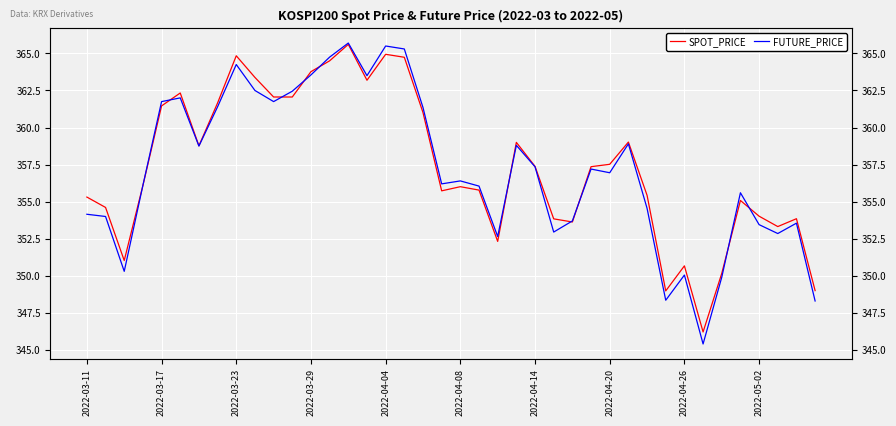

Which series ends up on top after the final intersection of SPOT_PRICE and FUTURE_PRICE?

SPOT_PRICE